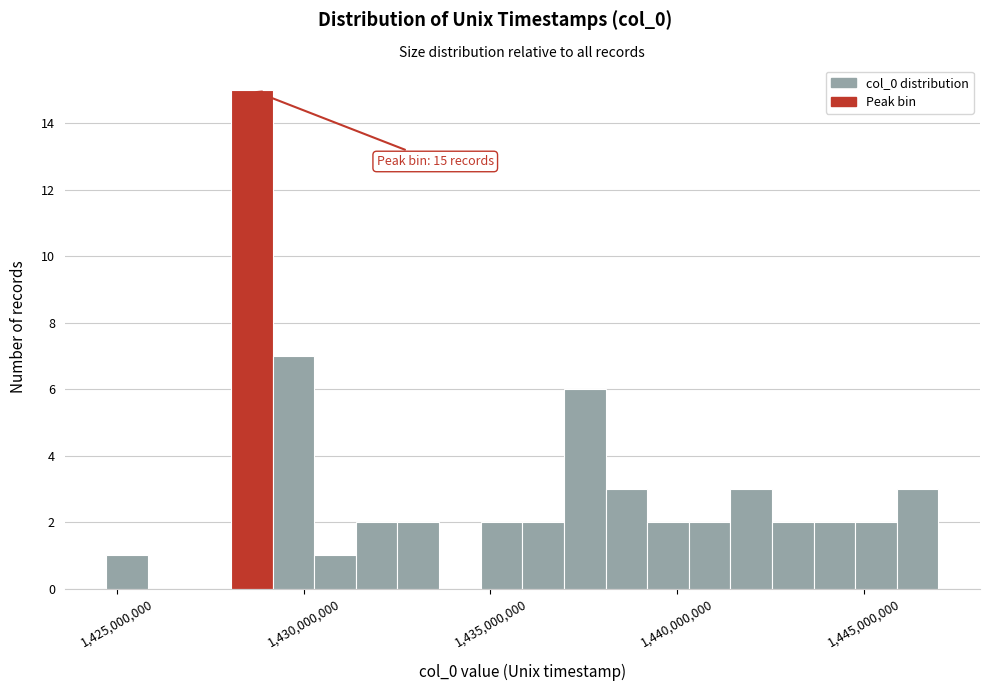

Read against the x-axis, roughly where is the centre of the tallest bar?

1428500000